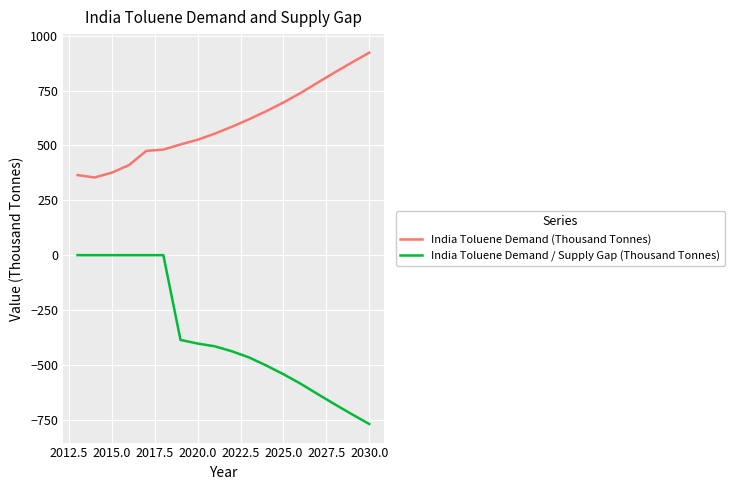

List the series in order of their peak value, lowest first.

India Toluene Demand / Supply Gap (Thousand Tonnes), India Toluene Demand (Thousand Tonnes)